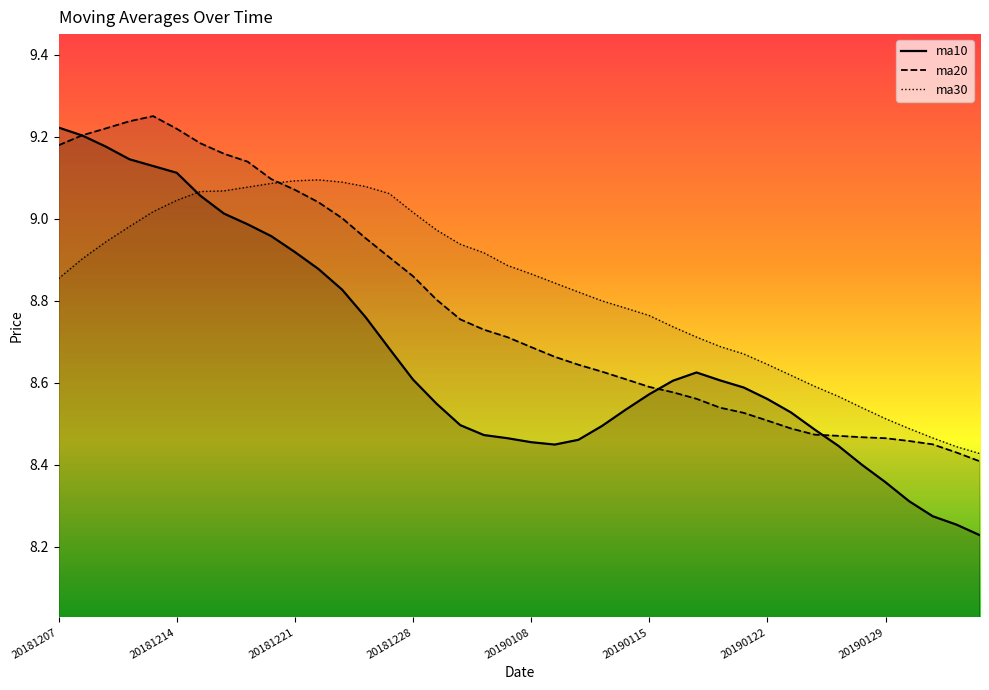

What are all the series names shown in the legend?

ma10, ma20, ma30